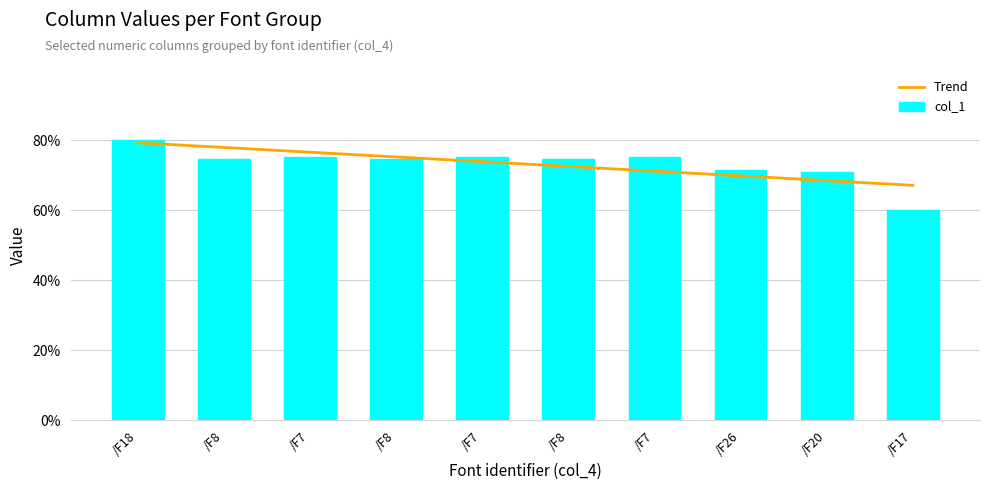

Between /F8 and /F7, which series saw the biggest shift?

Trend